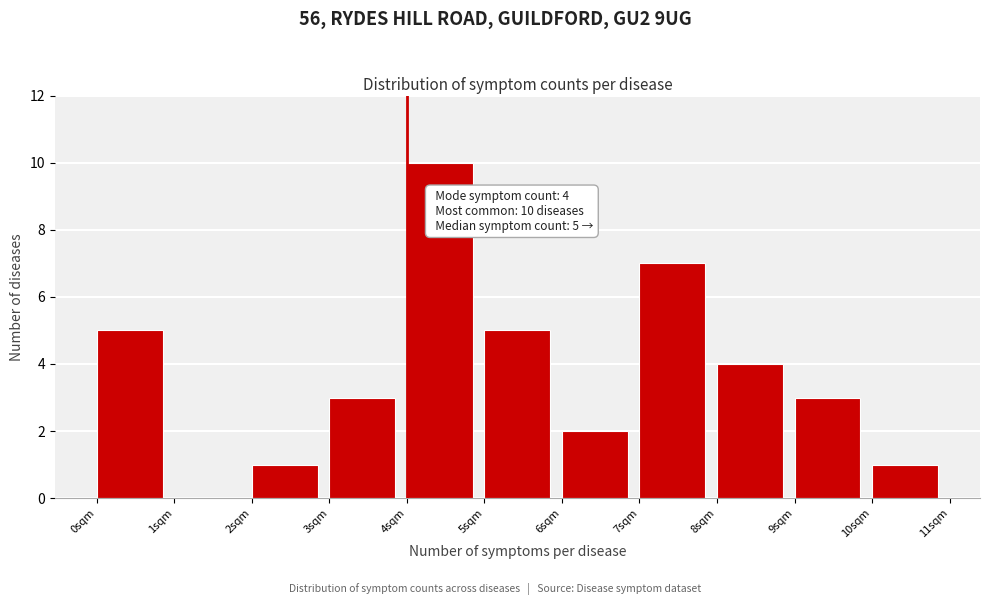

Which range on the x-axis has the tallest bar?

4 to 5